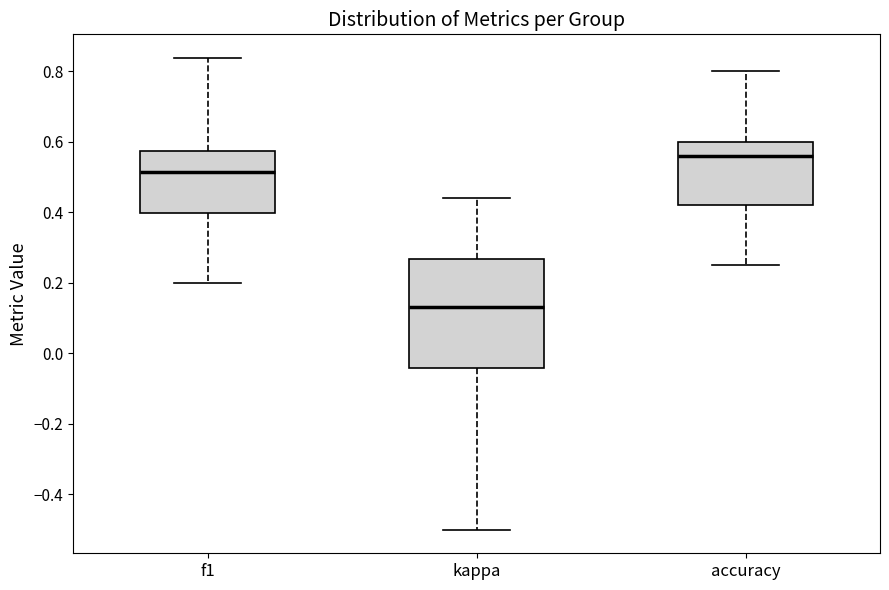

Reading left to right, transcribe this box plot: for each box, give where its median line is, the range the box spans, and where its two whiskers end, as read against the y-axis. The values are not printed on the chart, so give them approximately, as read against the axis.

f1: median 0.52, box 0.40 to 0.58, whiskers 0.20 to 0.84
kappa: median 0.14, box -0.04 to 0.26, whiskers -0.50 to 0.44
accuracy: median 0.56, box 0.42 to 0.60, whiskers 0.26 to 0.80